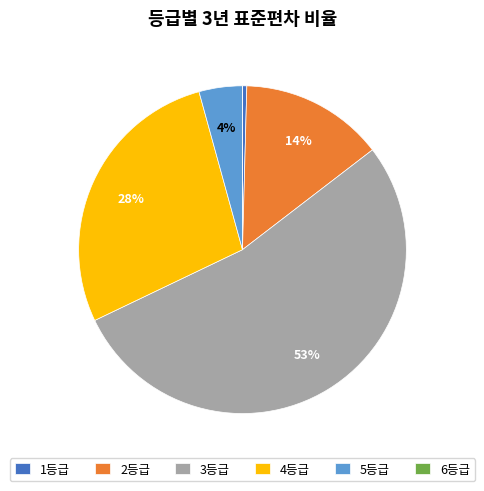

Is 3등급 the majority of the pie?

Yes